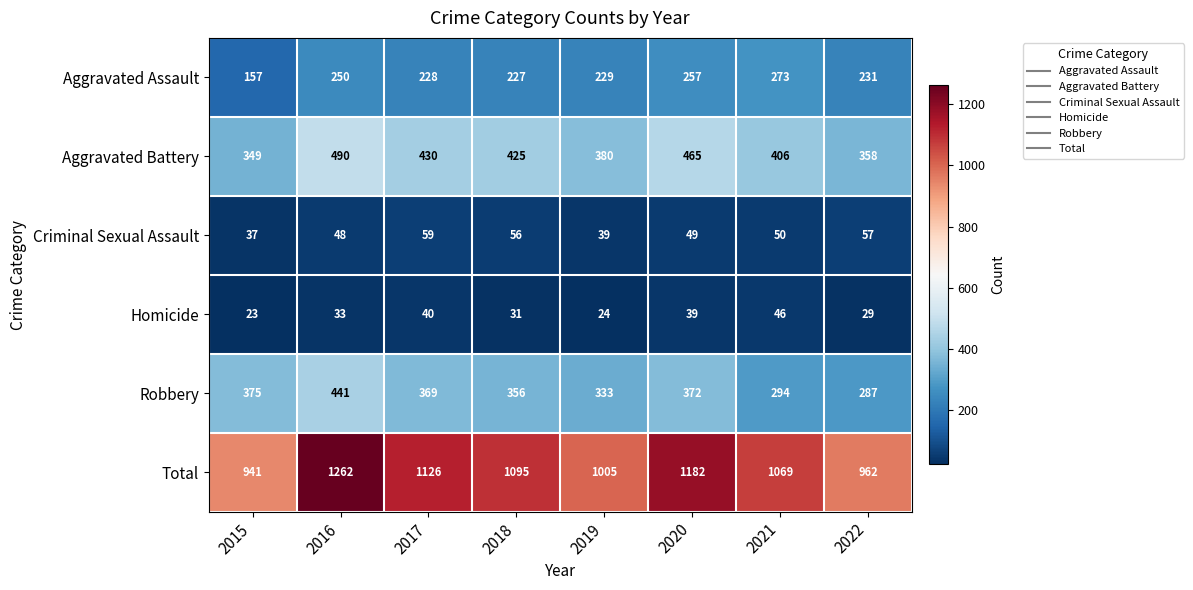

At which category is the sum across all series the highest?

2016